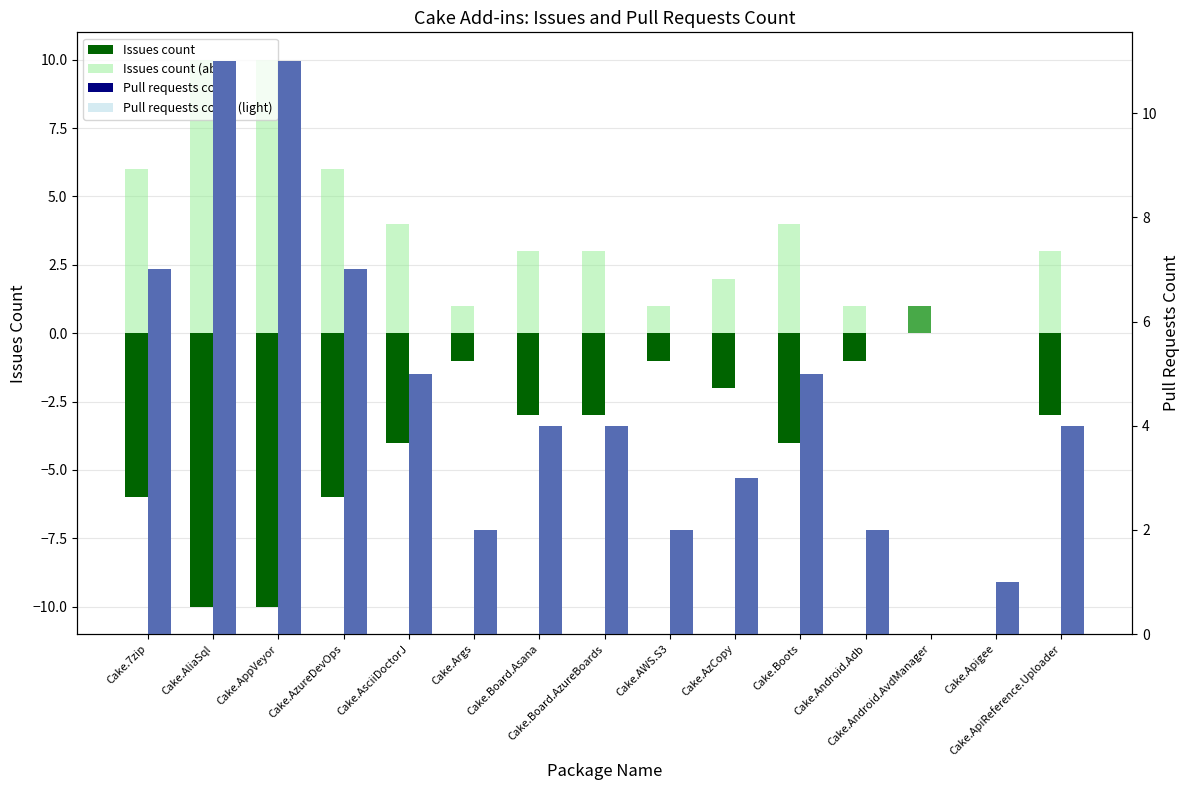

True or false: Pull requests count (light) has a value of 1 at Cake.AzCopy.

False